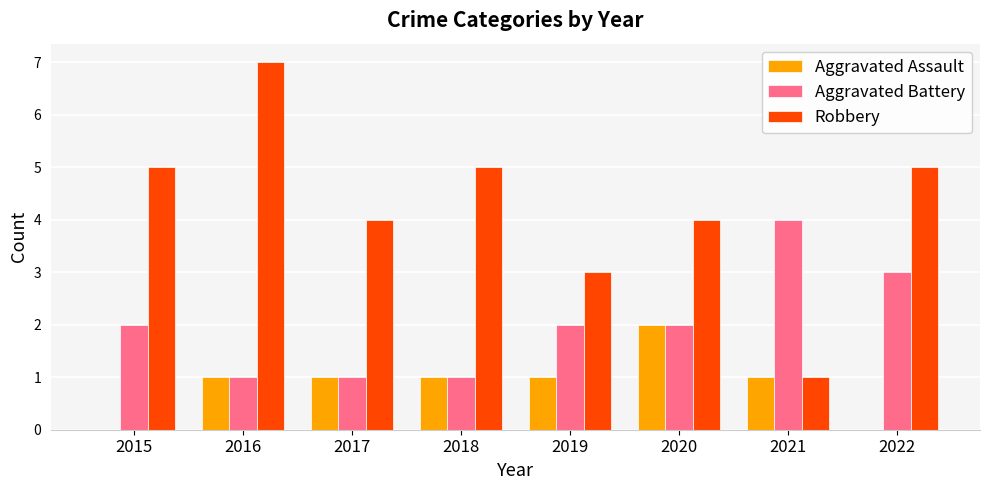

What value does the Robbery series have at 2017?

4